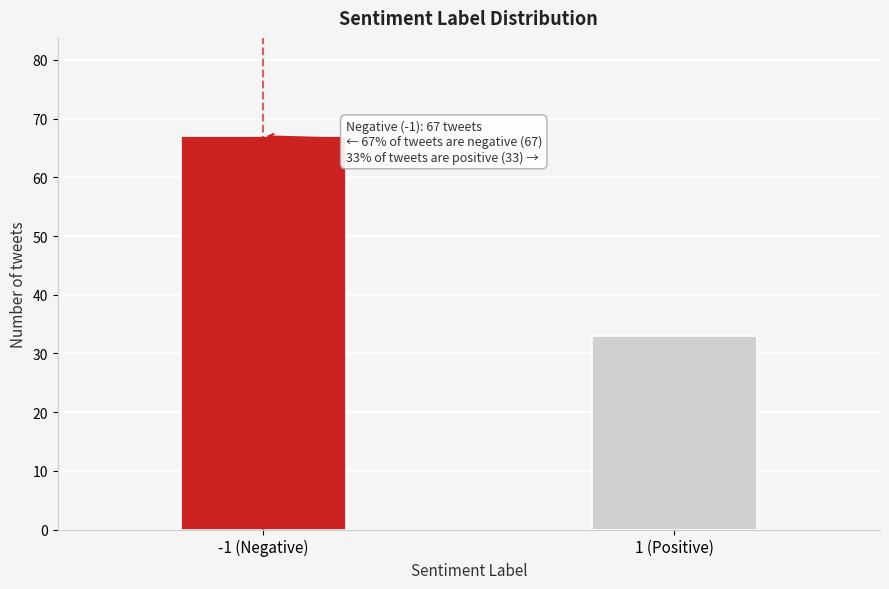

Reading right to left, transcribe all the data shown in this chart.

1 (Positive)=33	-1 (Negative)=67